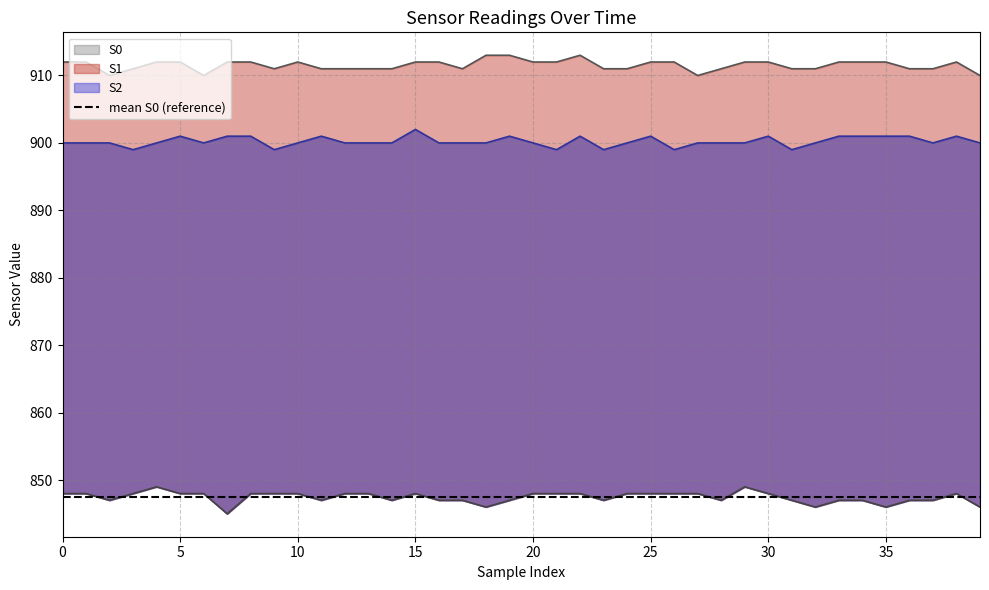

What is the minimum value shown in the chart?

845